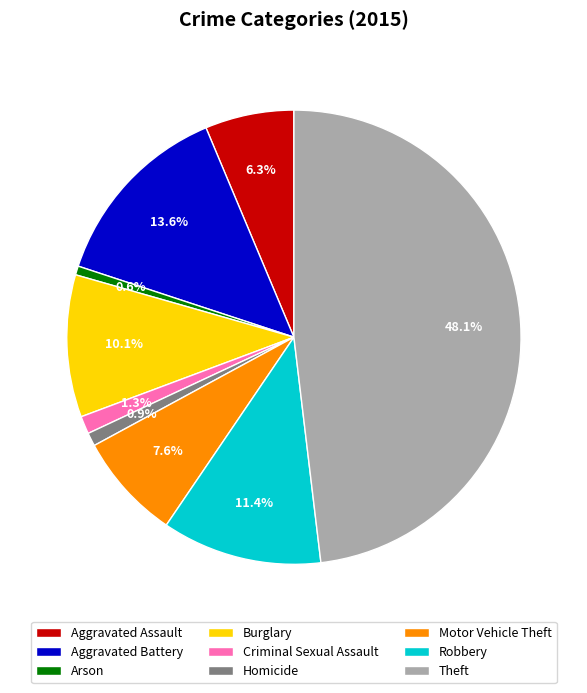

True or false: Arson accounts for 1% of the total.

True